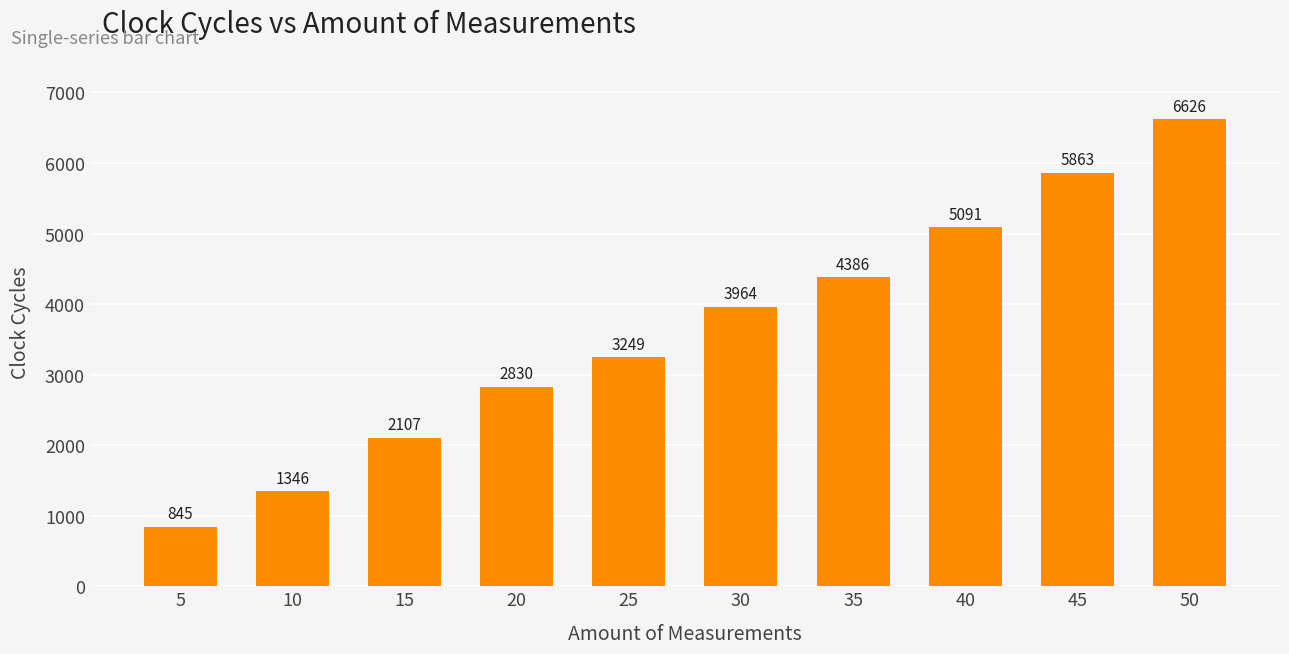

The value at 5 is 845. True or false?

True